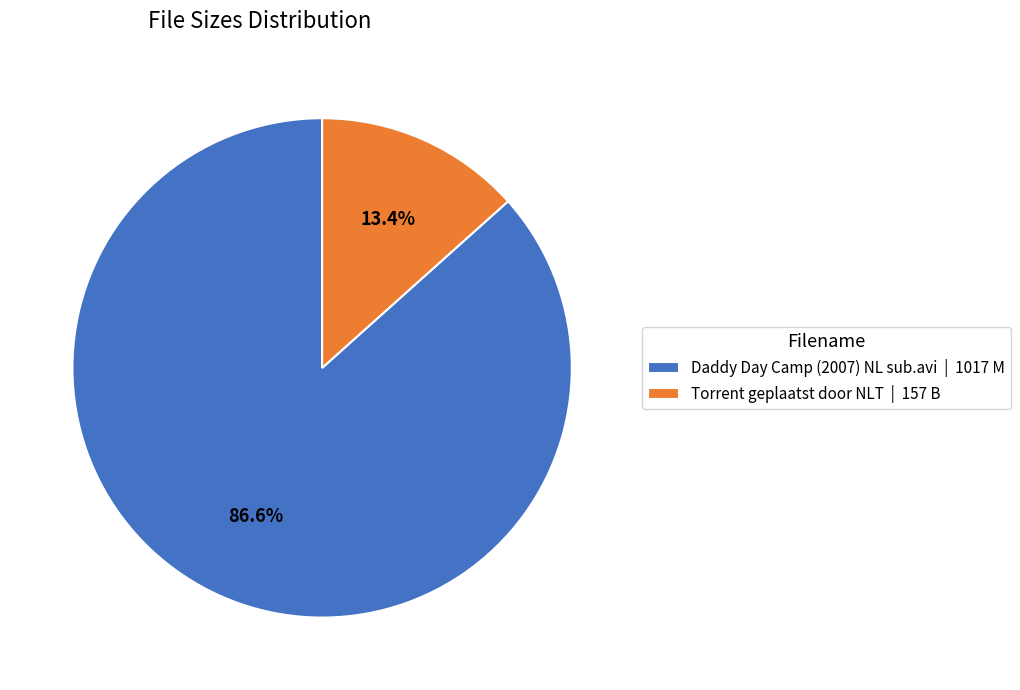

True or false: Torrent geplaatst door NLT accounts for 13% of the total.

True